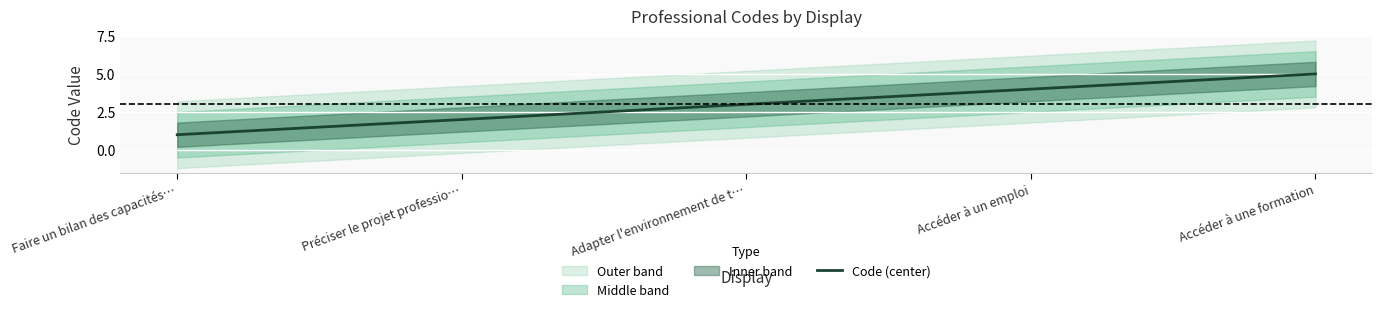

What is the label of the 1st point from the right?

Accéder à une formation